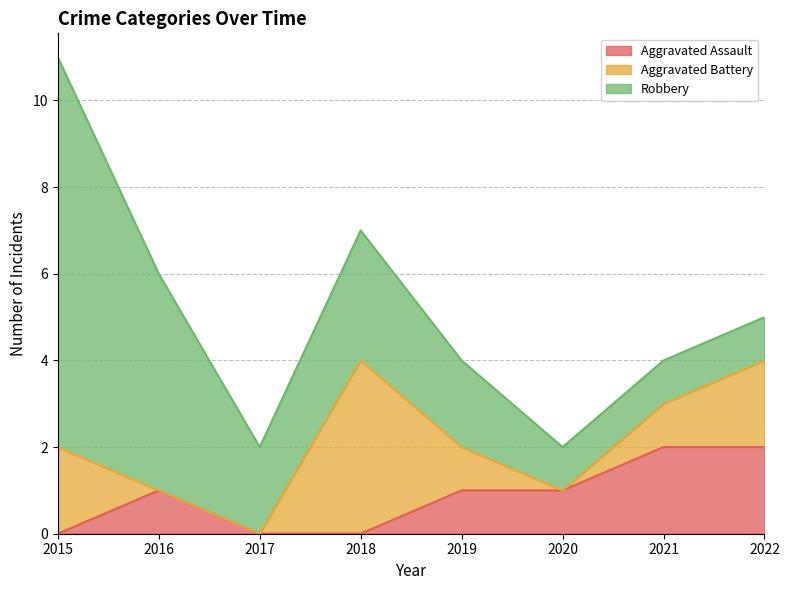

What is the lowest value of the Robbery series?

1